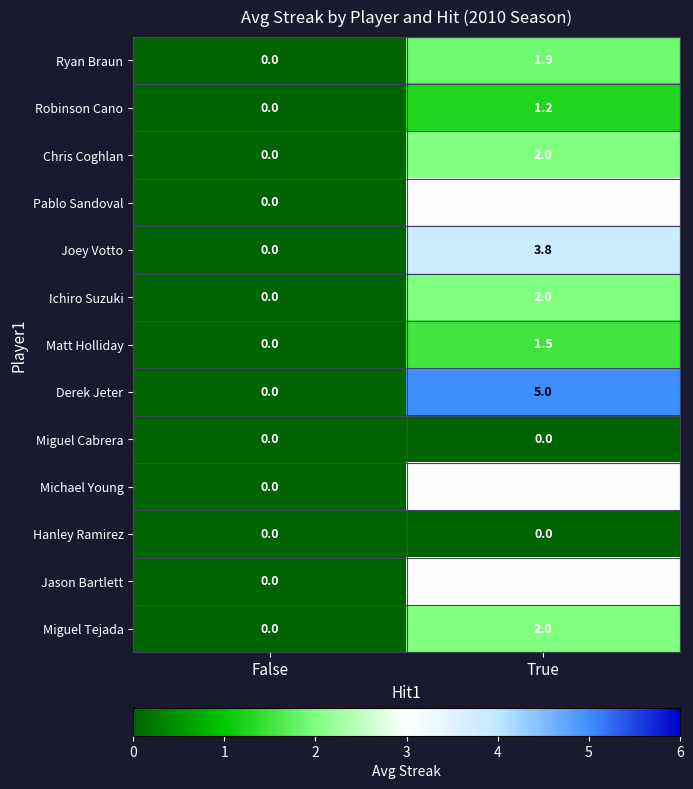

Where is Chris Coghlan nearest to the value 1?

False